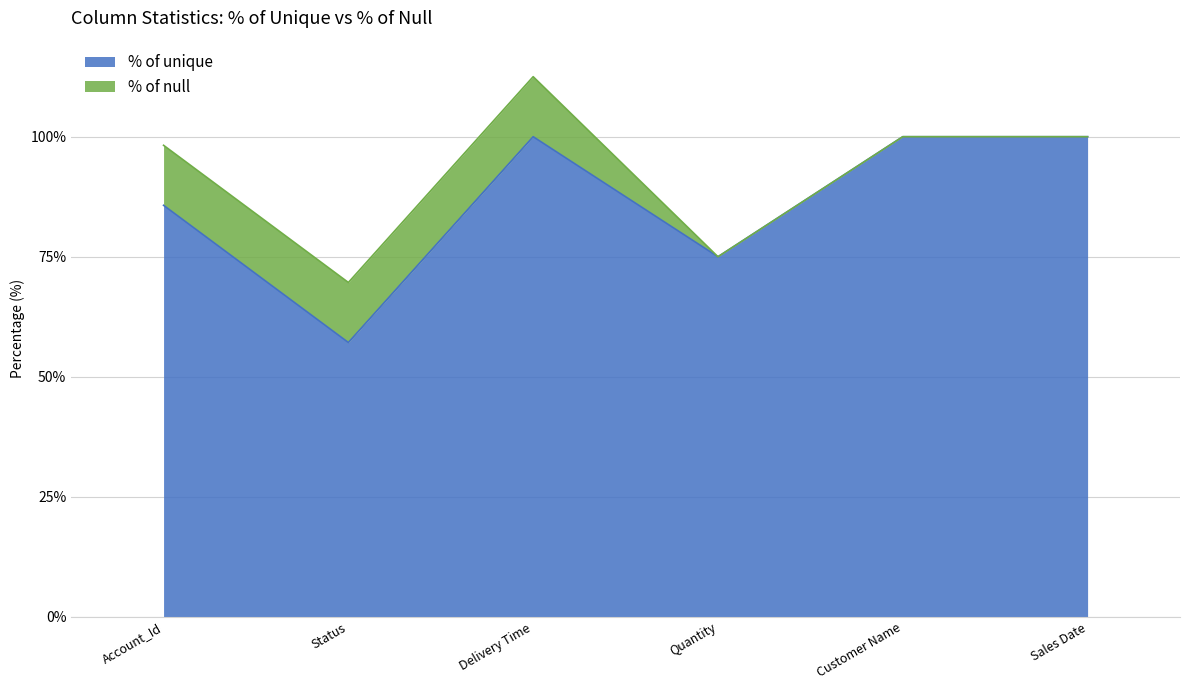

Is it true that the value at Customer Name is 100.0?

True